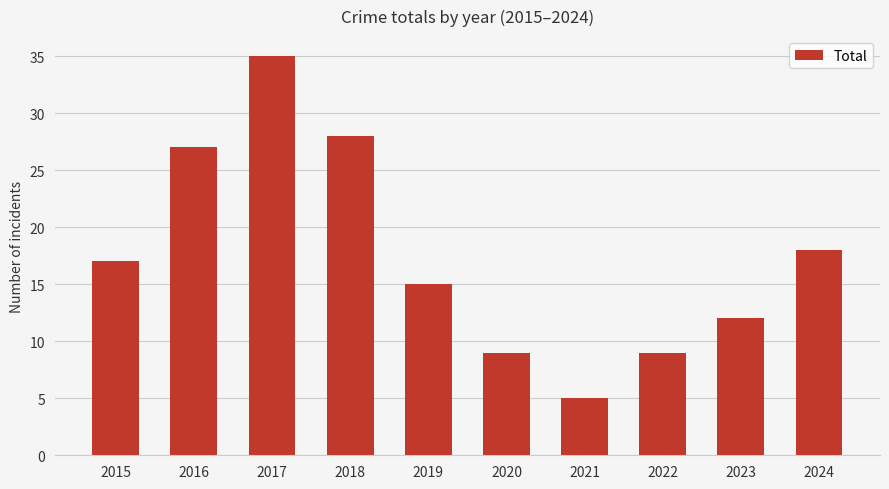

Approximately how many times larger is the value at 2023 compared to 2017?

0.3